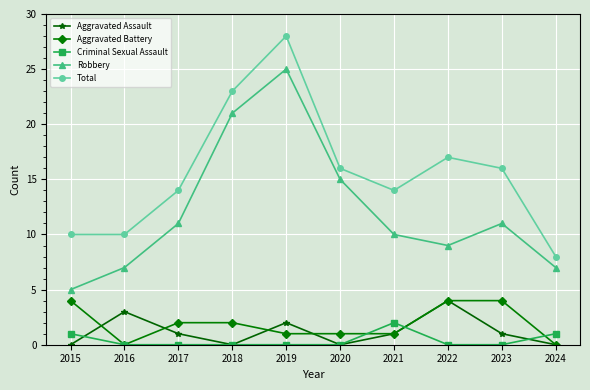

What is the sum of all Total values?

156